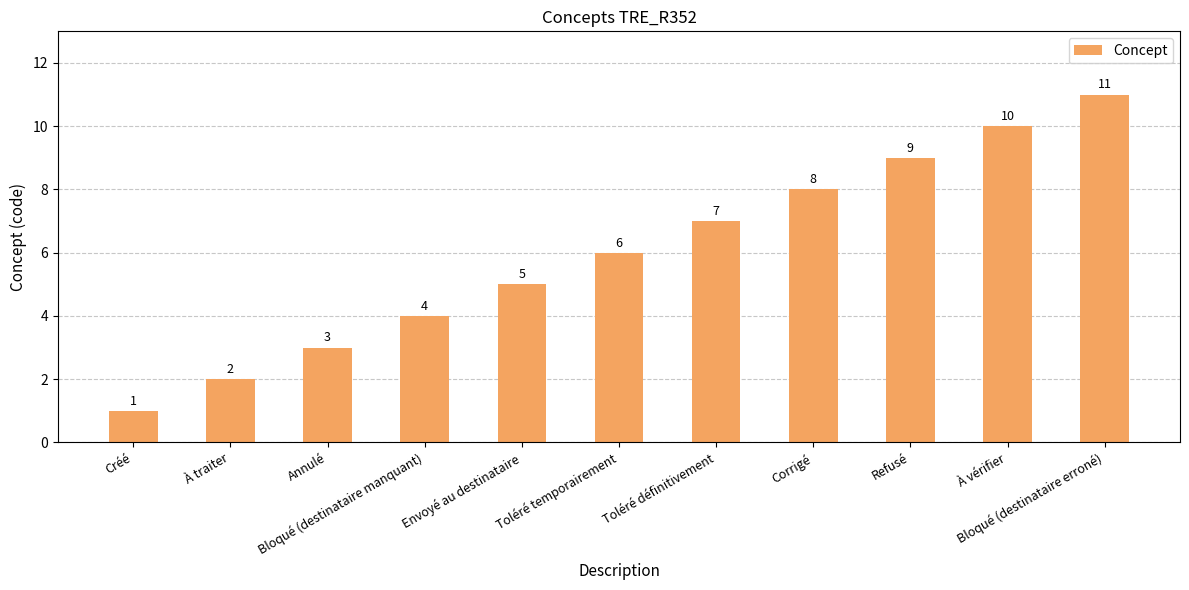

What is the label of the 2nd bar from the right?

À vérifier